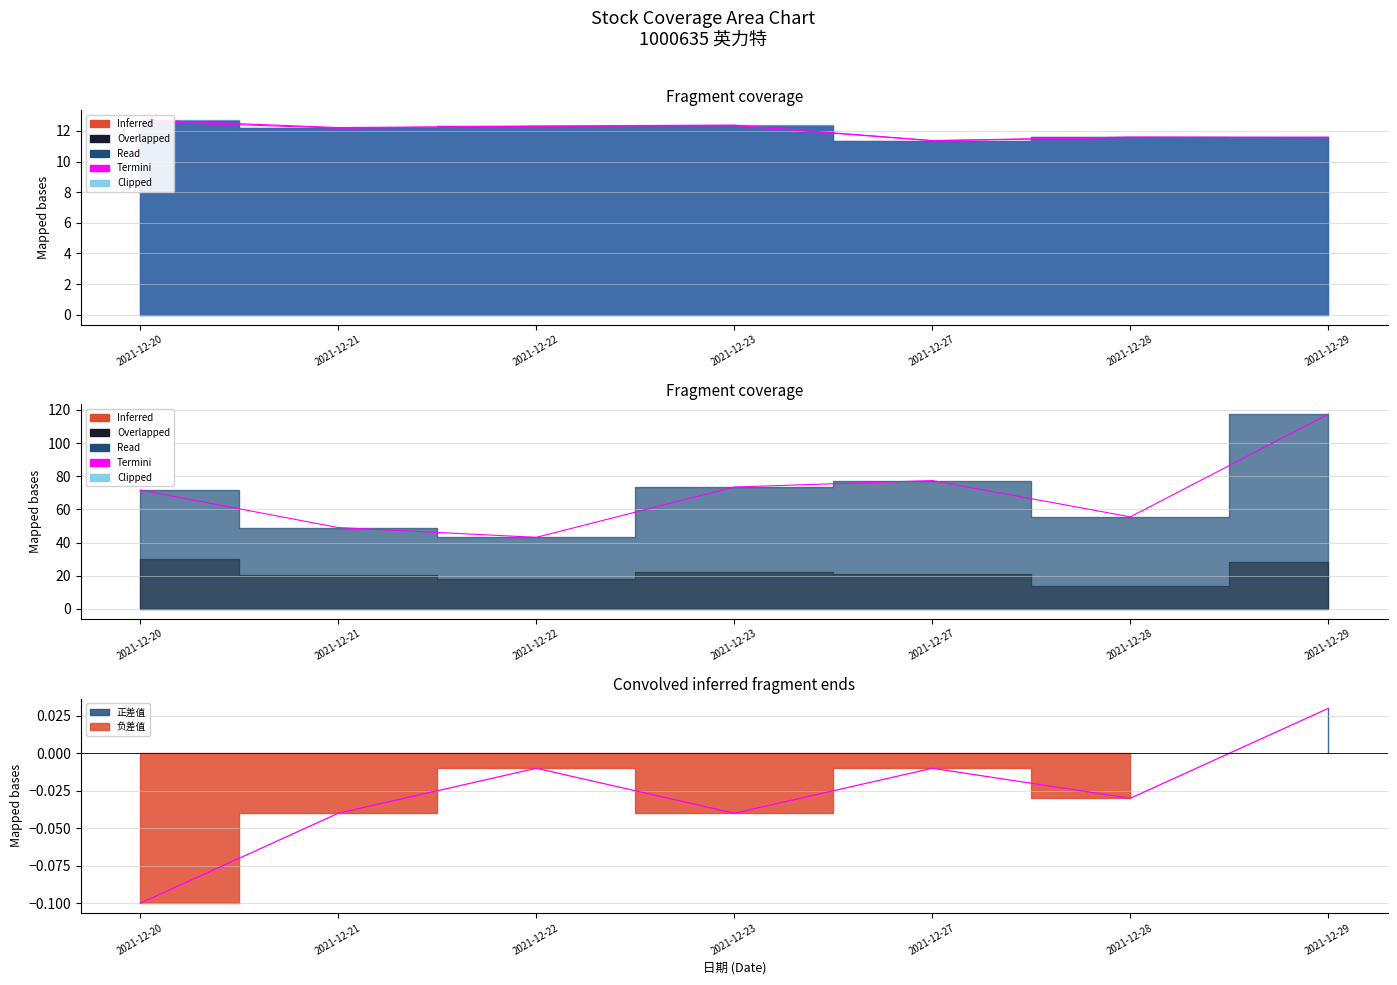

True or false: 昨收 and 量比 intersect in this chart.

False